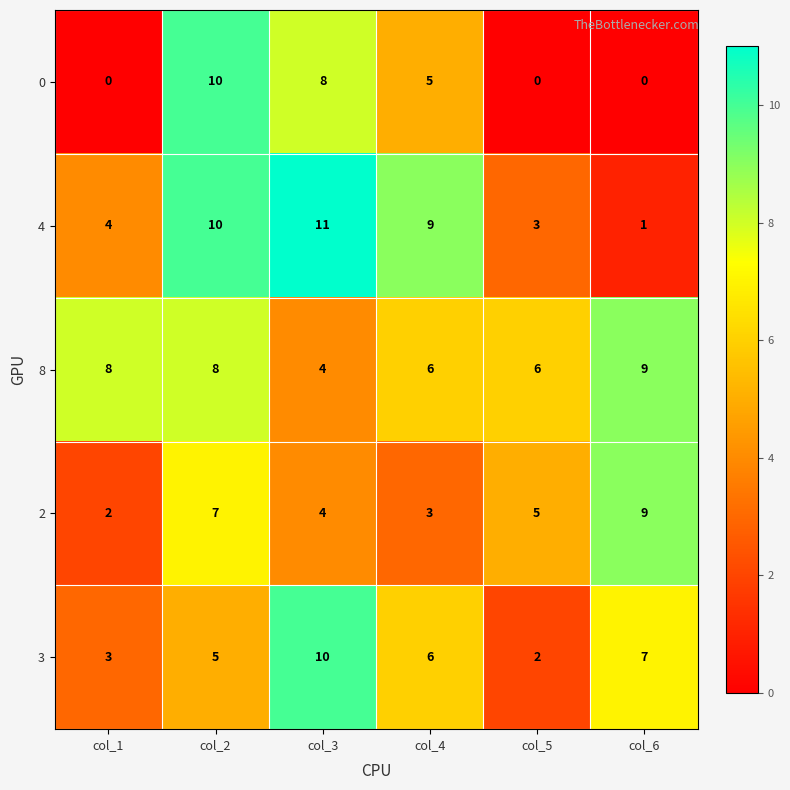

Reading left to right, what are all the values shown in this chart?

0: col_1=0	col_2=10	col_3=8	col_4=5	col_5=0	col_6=0
4: col_1=4	col_2=10	col_3=11	col_4=9	col_5=3	col_6=1
8: col_1=8	col_2=8	col_3=4	col_4=6	col_5=6	col_6=9
2: col_1=2	col_2=7	col_3=4	col_4=3	col_5=5	col_6=9
3: col_1=3	col_2=5	col_3=10	col_4=6	col_5=2	col_6=7